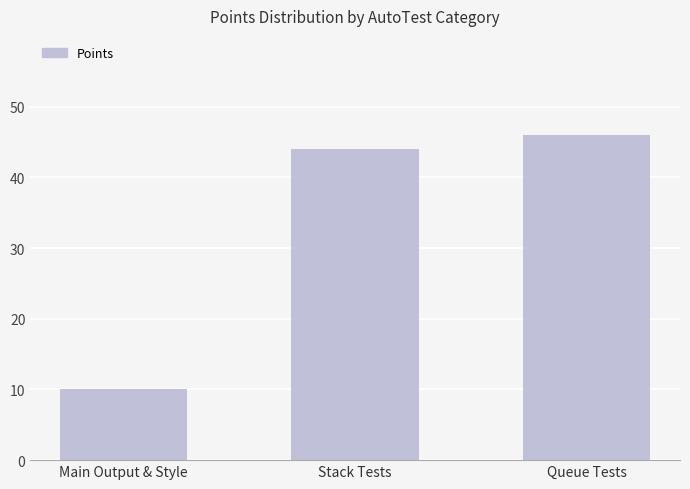

Reading right to left, what are all the values shown in this chart?

46	44	10